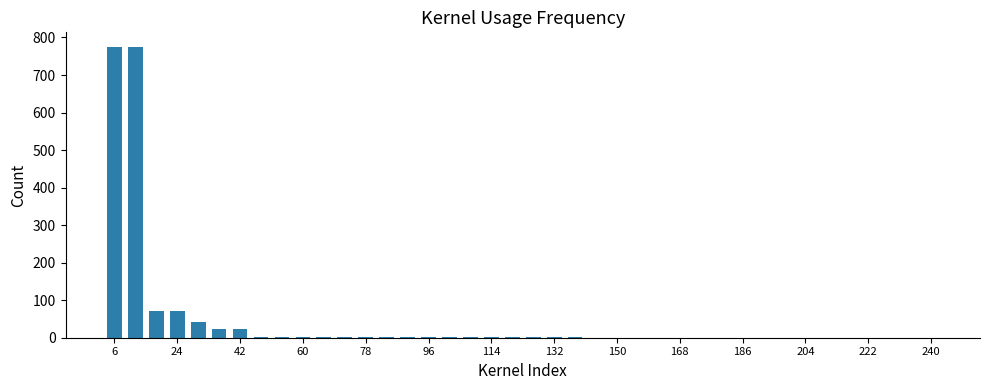

What is the sum of all values?

1795